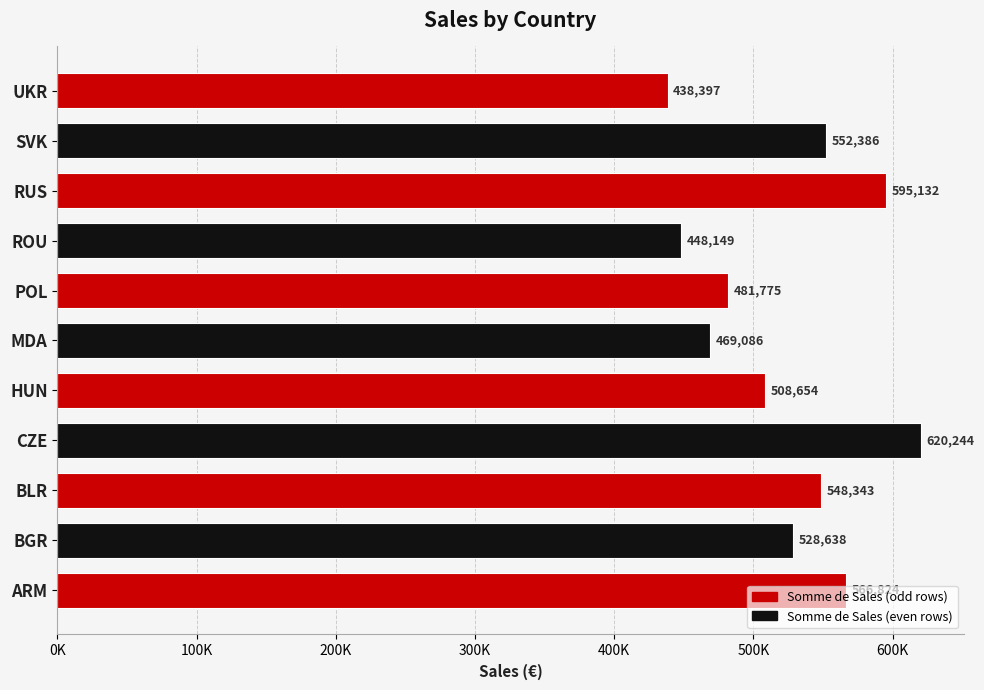

Where is the data nearest to the value 529320?

BGR